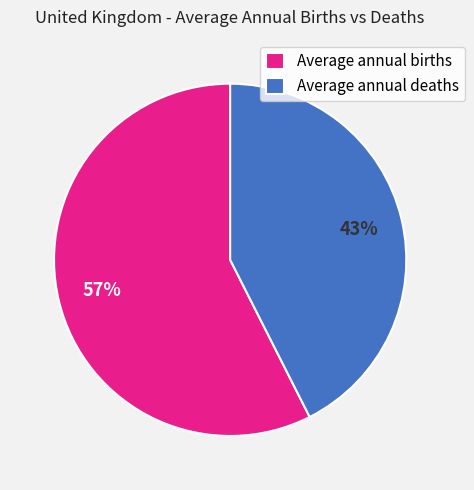

To the nearest percent, what percentage of the pie is Average annual deaths?

43%